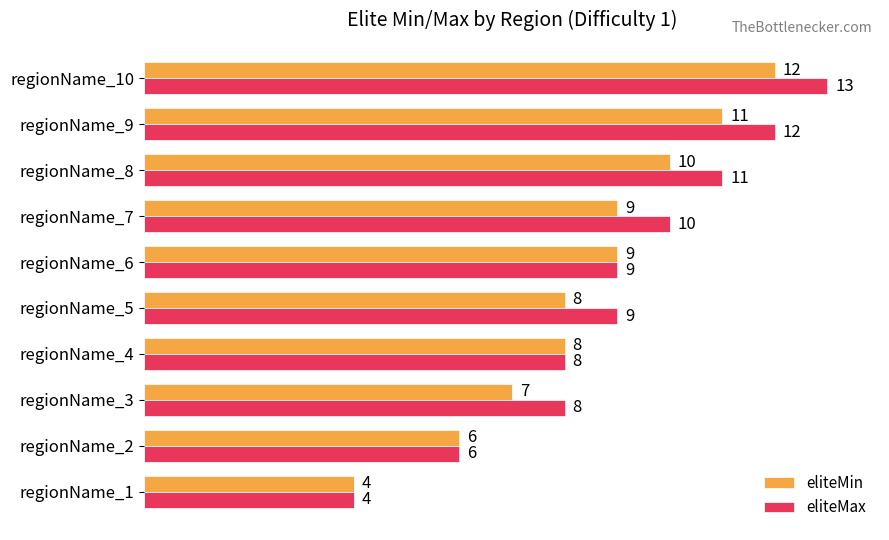

Is it true that eliteMin equals 11 at regionName_9?

True